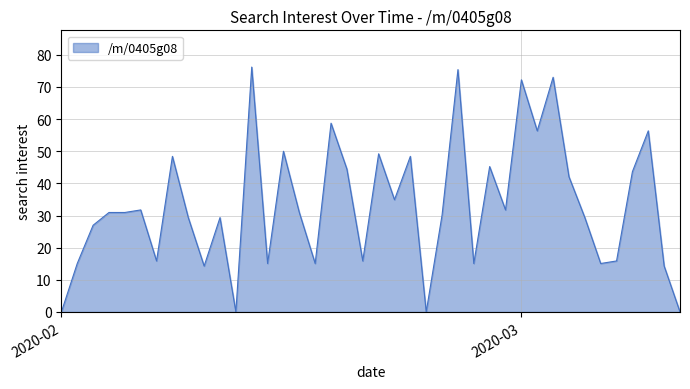

Reading left to right, list all the values displayed in this chart.

0.0	15.1	27.0	30.9	30.9	31.7	15.9	48.4	29.4	14.3	29.4	0.0	76.2	15.1	50.0	30.9	15.1	58.7	44.4	15.9	49.2	34.9	48.4	0.0	30.2	75.4	15.1	45.2	31.7	72.2	56.3	73.0	42.1	29.4	15.1	15.9	43.6	56.3	14.3	0.0